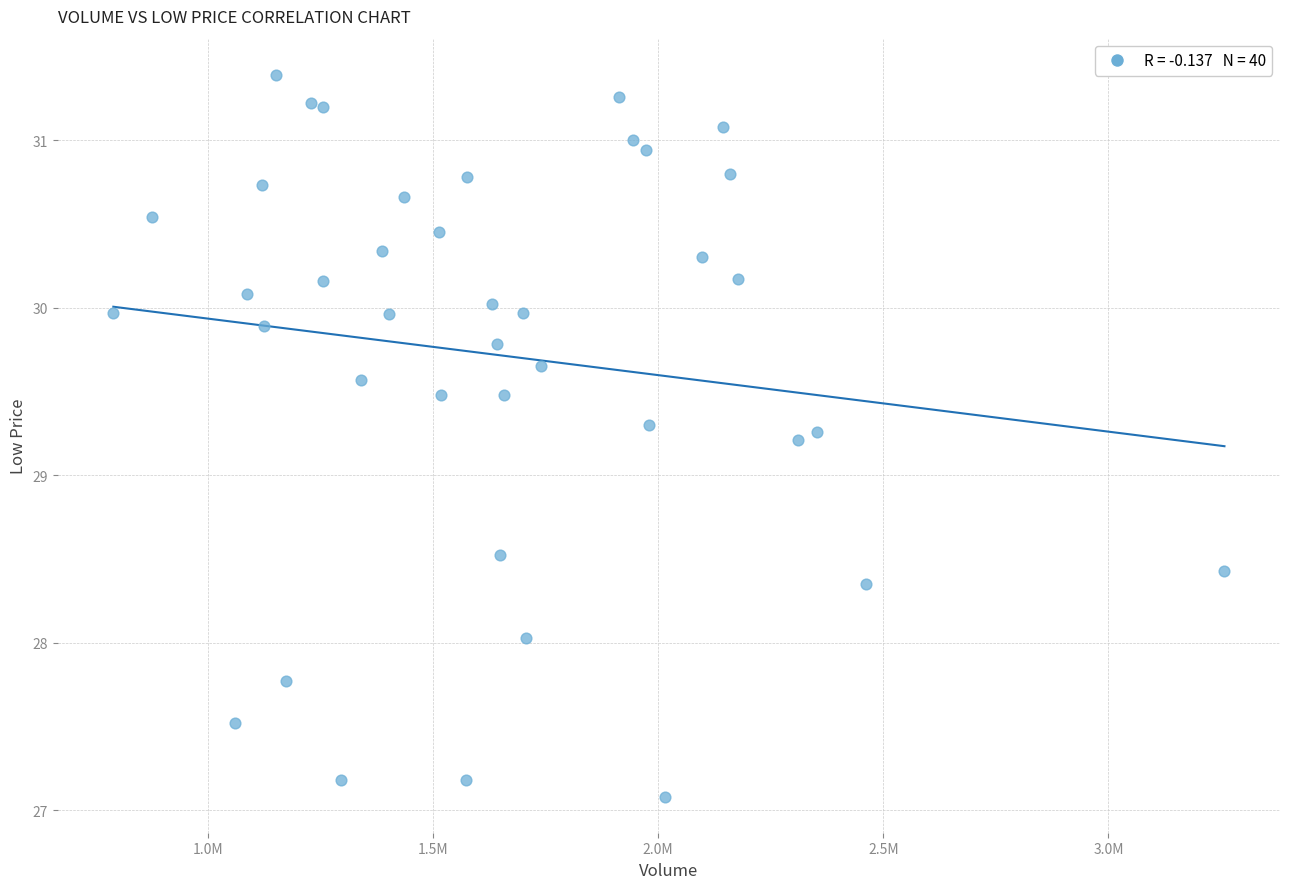

What Y value in the scatter plot is closest to 29?

29.2